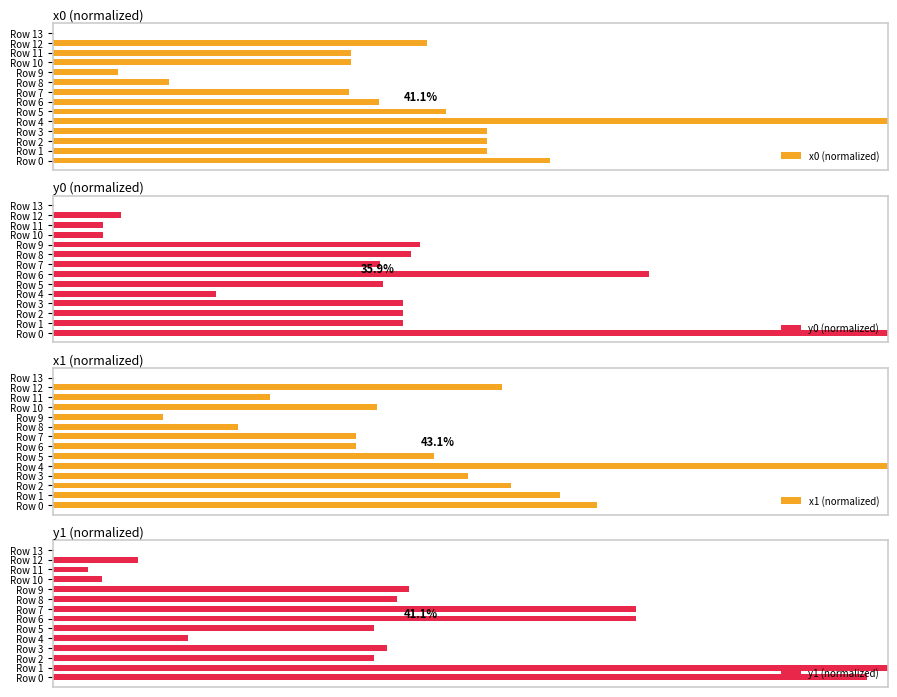

Between Row 0 and Row 10, which series saw the biggest shift?

y0 (normalized)